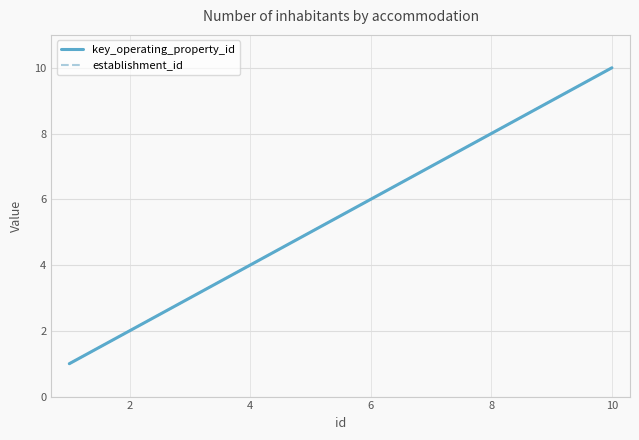

What are all the series names shown in the legend?

key_operating_property_id, establishment_id